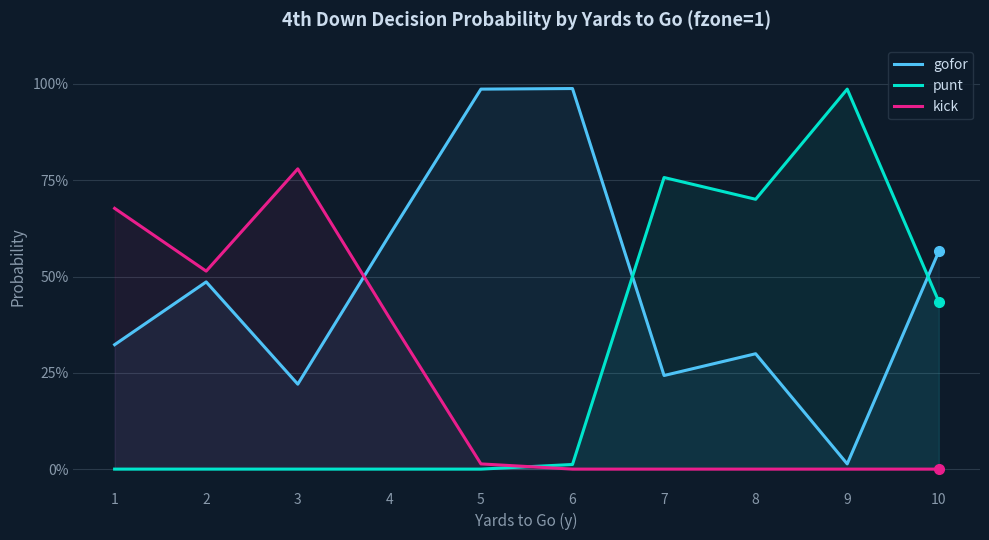

True or false: gofor has more than 2 interior local peaks.

True